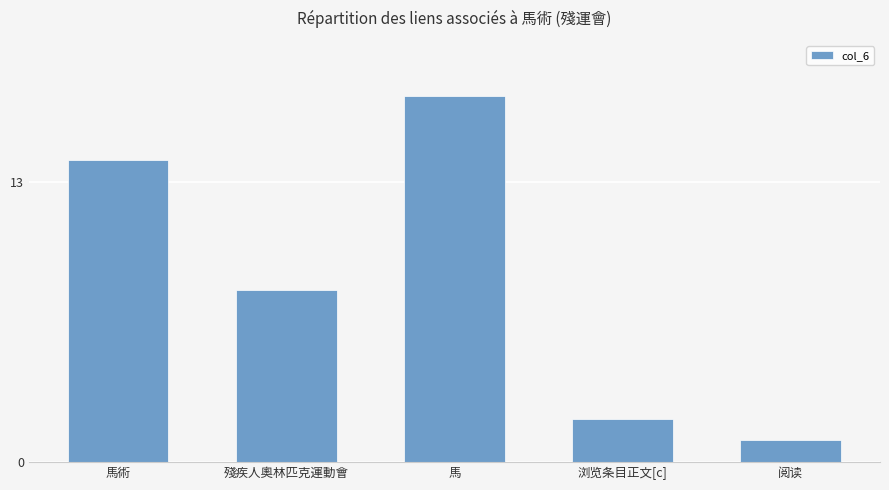

At which label does the data first exceed 8?

馬術